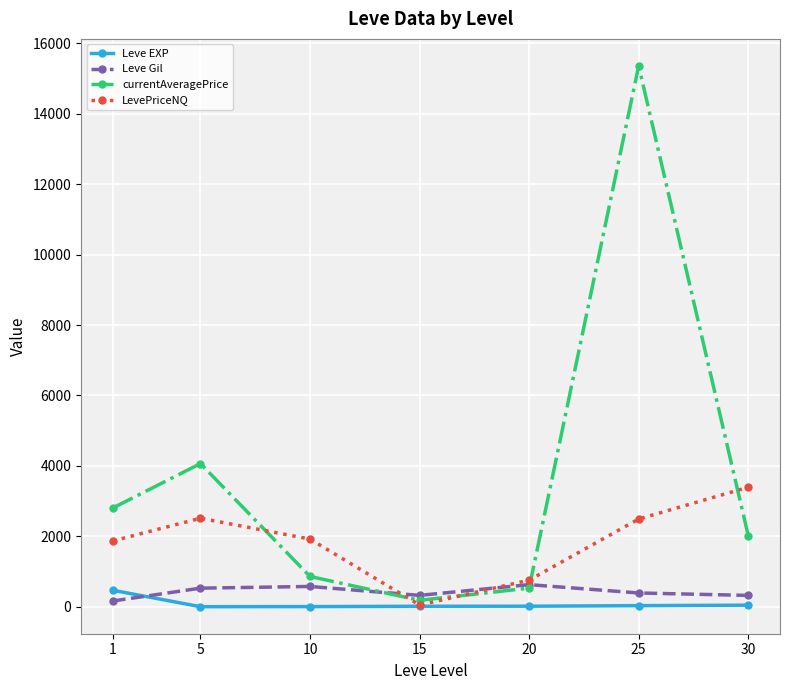

What is the maximum value shown in the chart?

15356.2